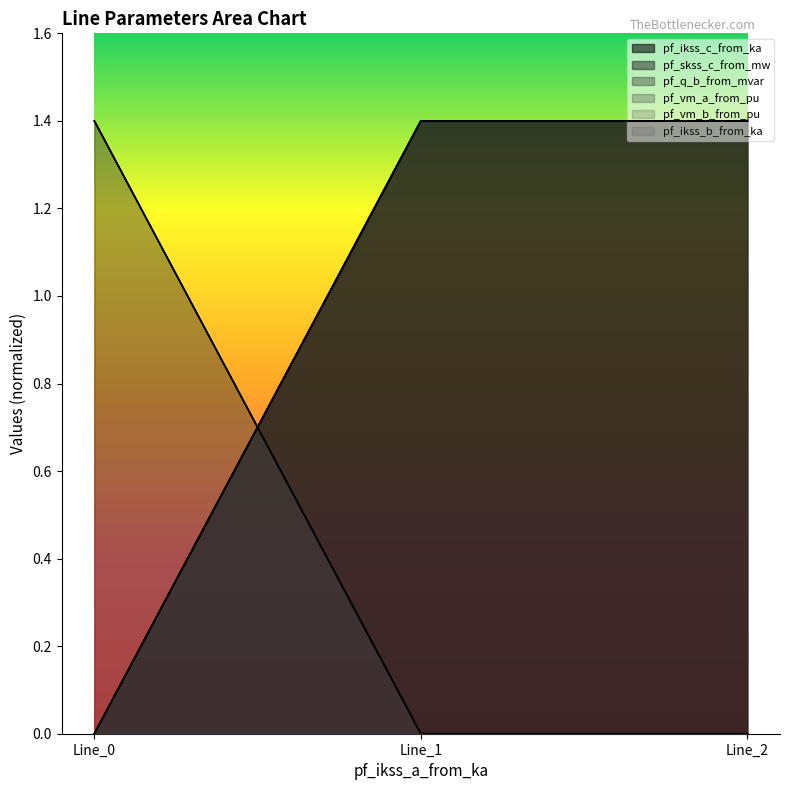

Which series changed the most between Line_0 and Line_1?

pf_ikss_c_from_ka